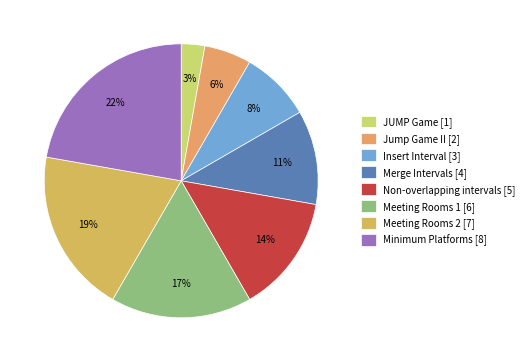

To the nearest percent, what percentage of the pie is Meeting Rooms 2?

19%